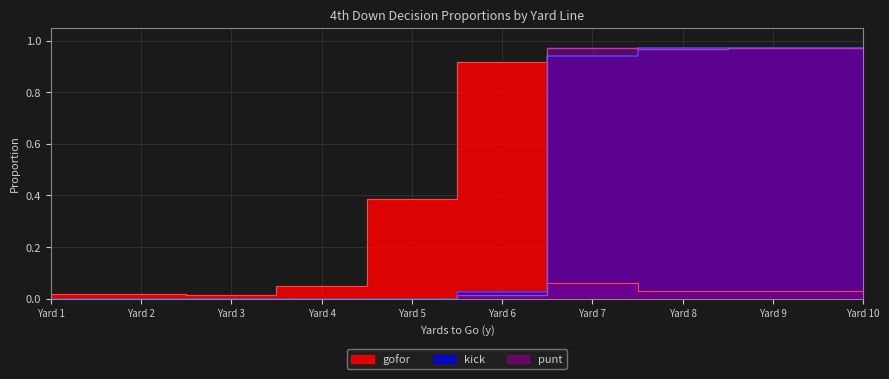

How many data points does each series have?

10